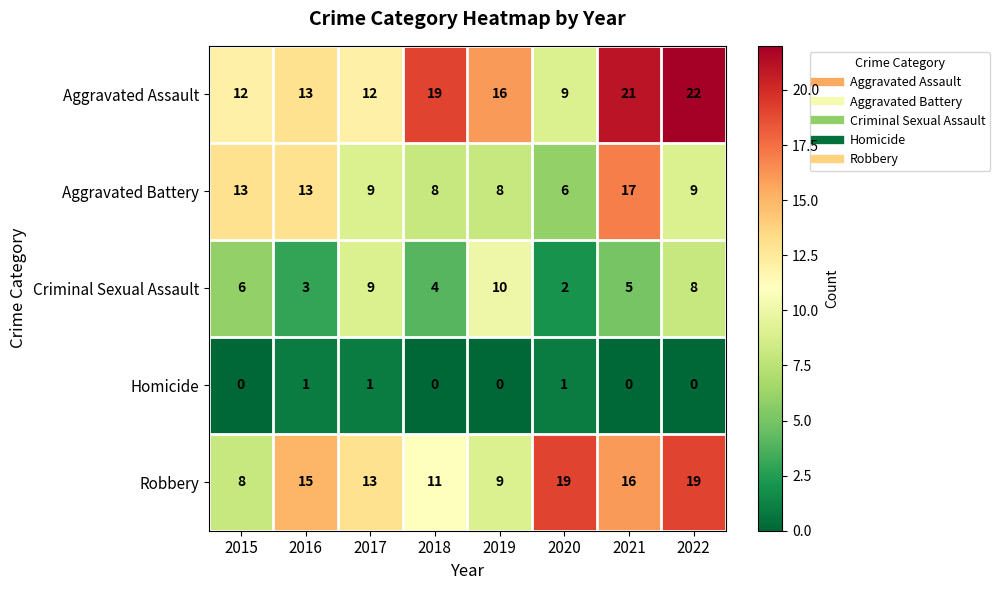

Count the Homicide values in the range 0 to 1.

8